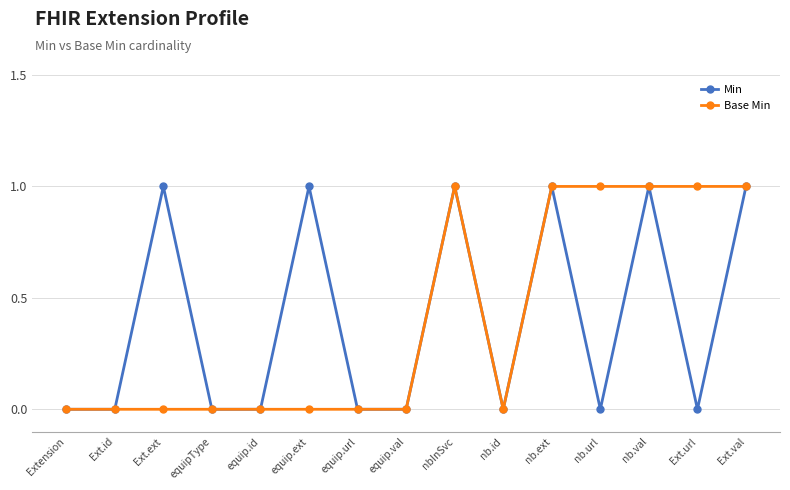

True or false: Min has more than 2 interior local peaks.

True